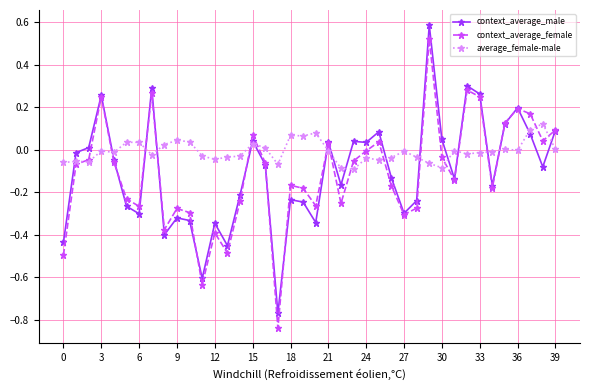

Which series has the largest range (max minus min)?

context_average_female